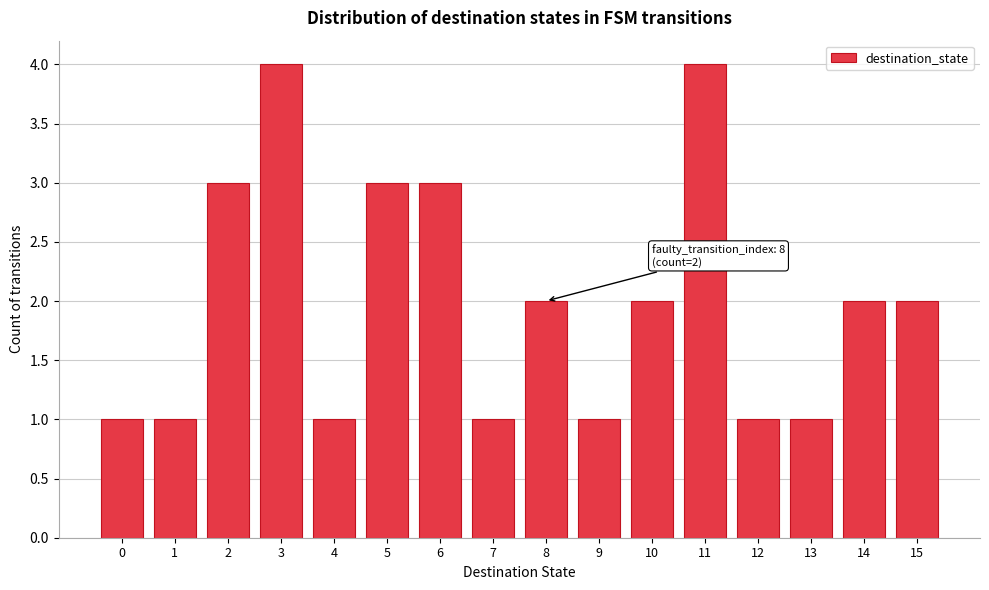

Reading left to right, extract all data points from this chart.

0=1	1=1	2=3	3=4	4=1	5=3	6=3	7=1	8=2	9=1	10=2	11=4	12=1	13=1	14=2	15=2